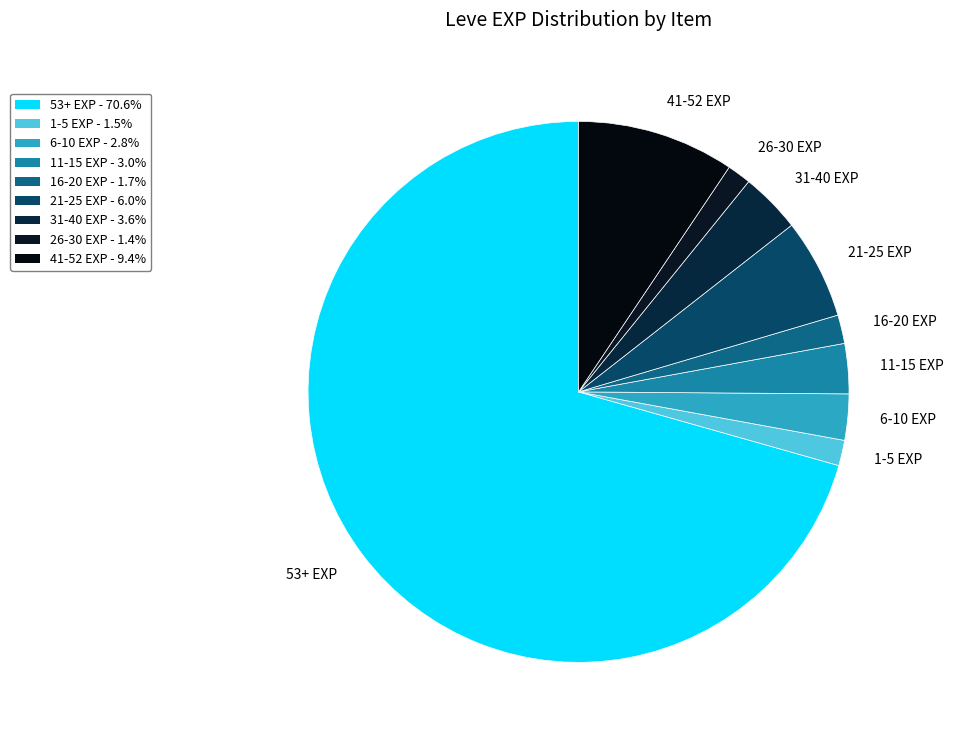

Do 1-5 EXP and 11-15 EXP together represent more than half of the pie?

No